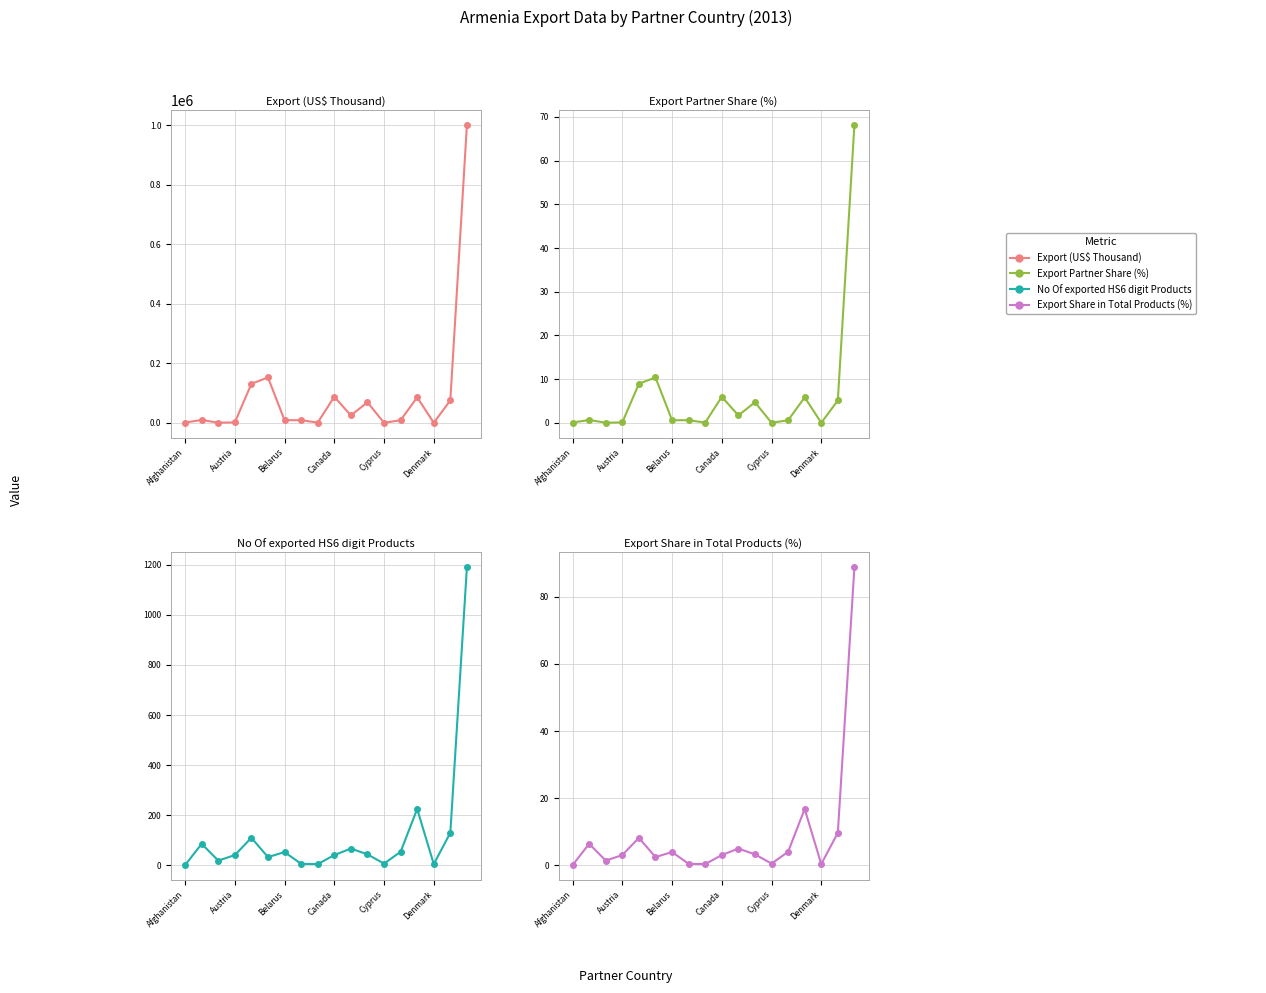

Which series has the largest total across all categories?

Export (US$ Thousand)